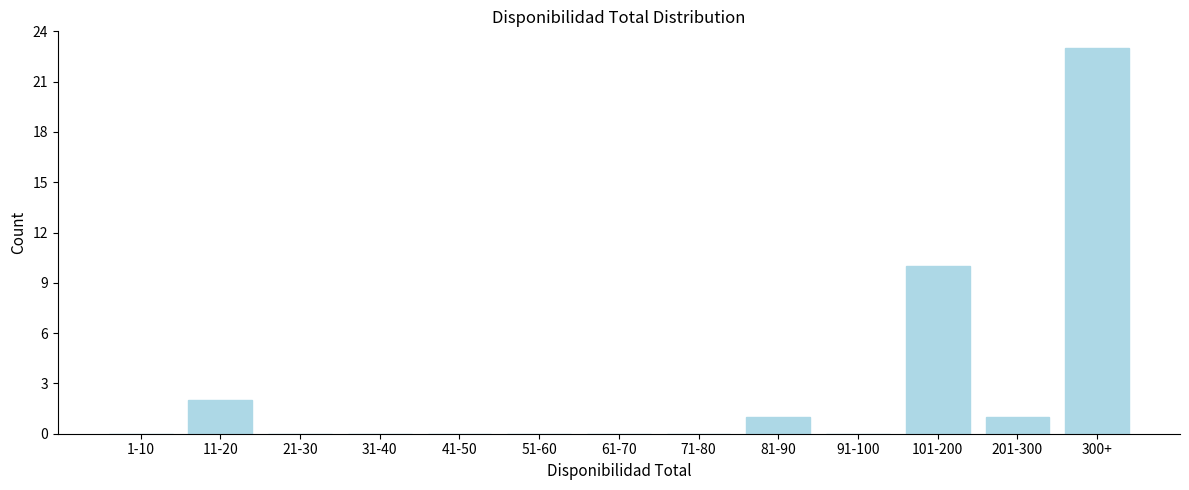

Reading right to left, extract all data points from this chart.

300+=23	201-300=1	101-200=10	91-100=0	81-90=1	71-80=0	61-70=0	51-60=0	41-50=0	31-40=0	21-30=0	11-20=2	1-10=0